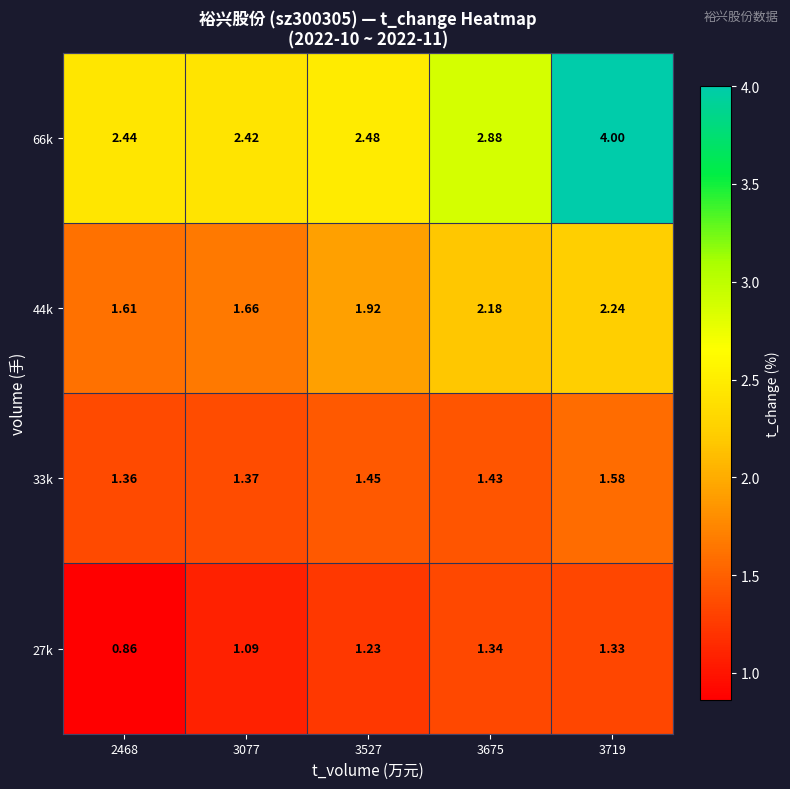

At which category is the sum across all series the highest?

3719